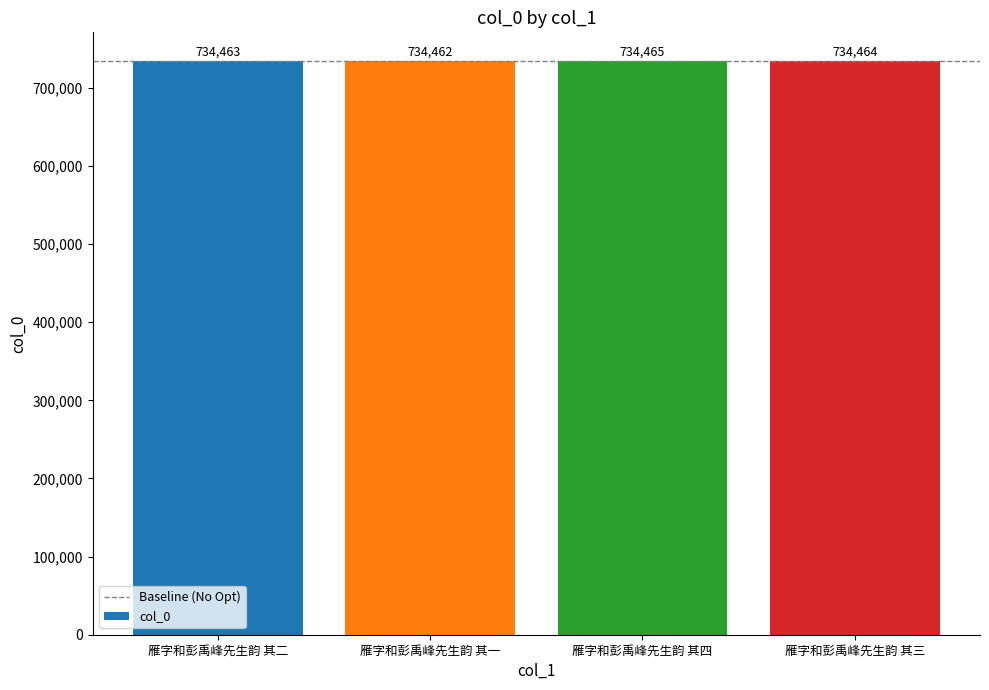

What is the difference between the values at 雁字和彭禹峰先生韵 其三 and 雁字和彭禹峰先生韵 其二?

1